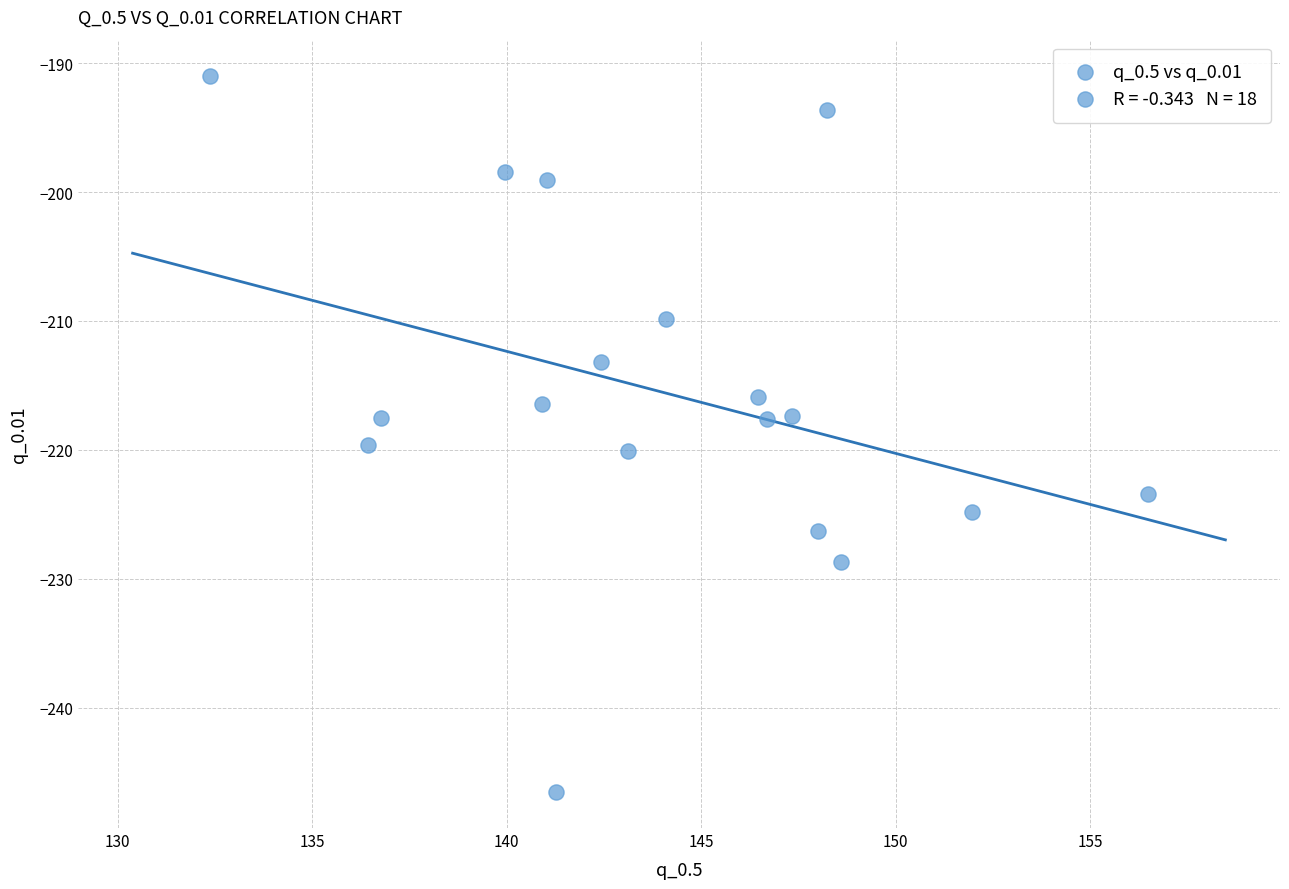

What is the range of X values (max minus min)?

24.1